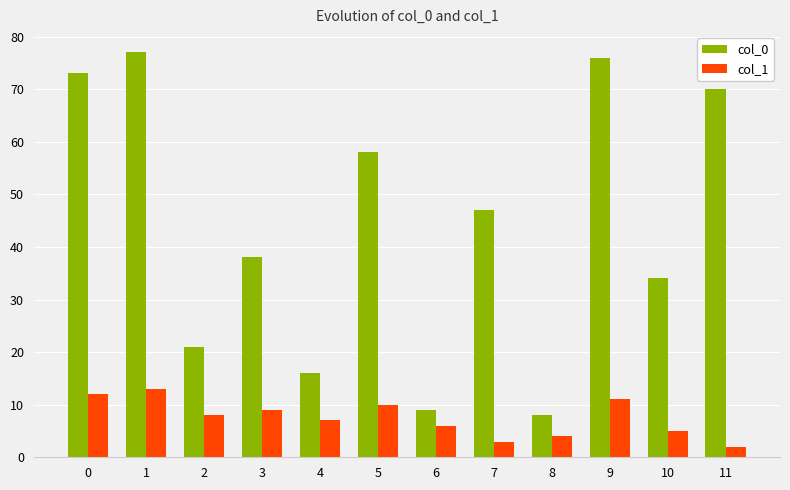

What is the average value of the col_0 series?

44